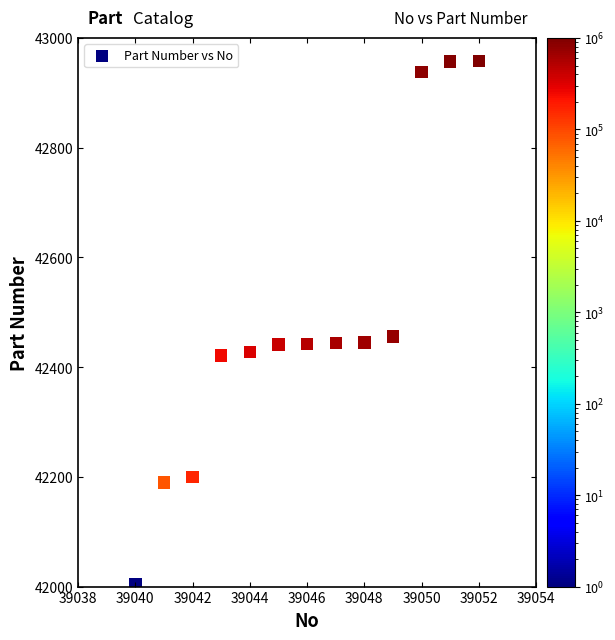

What Y value in the scatter plot is closest to 42481?

42456